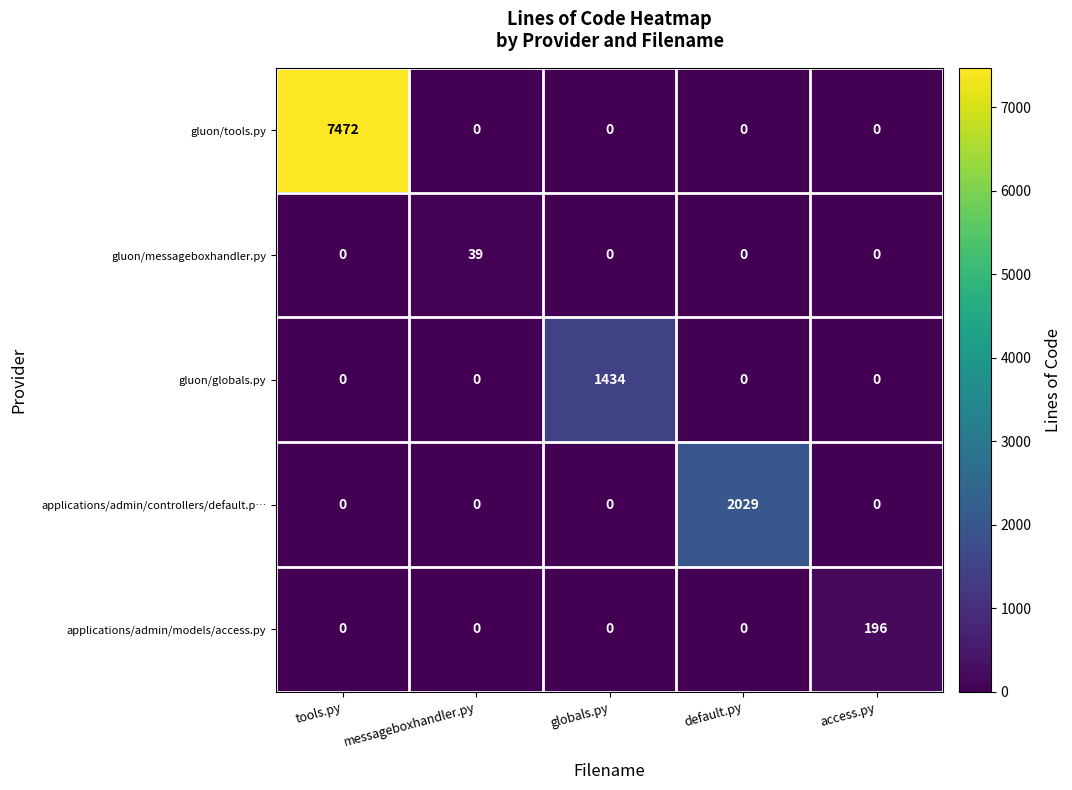

What is the difference between the maximum and minimum values in the applications/admin/models/access.py series?

196